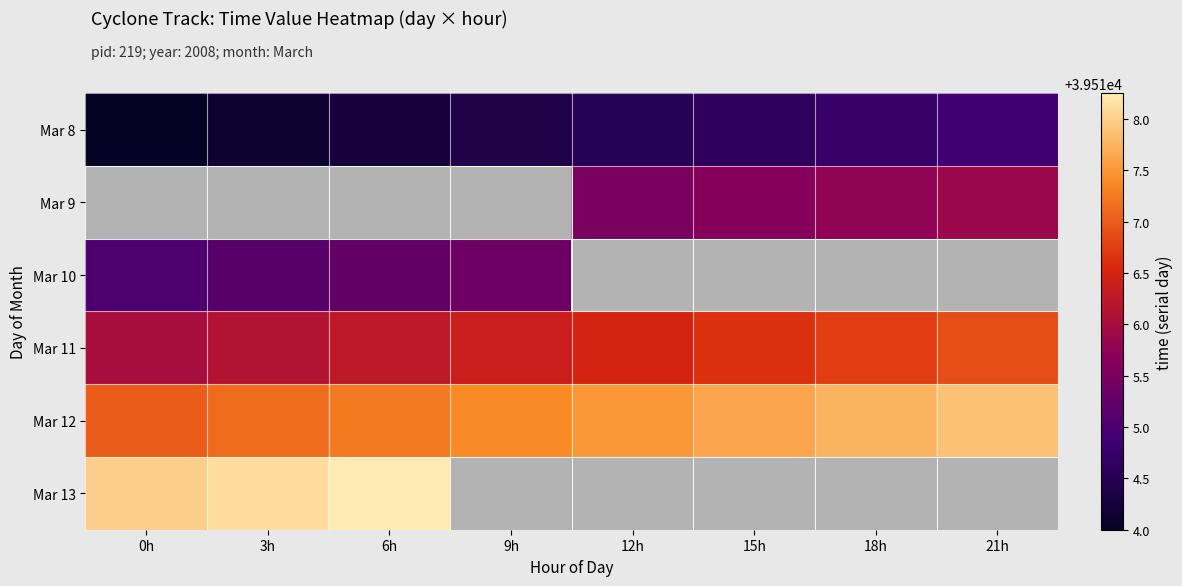

At 9h, list the series in order from smallest to largest.

Mar 8, Mar 9, Mar 10, Mar 11, Mar 12, Mar 13